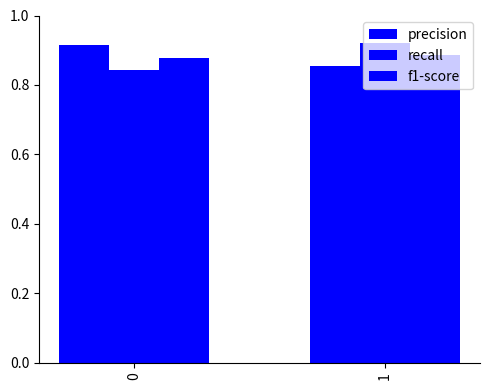

What is the sum of the f1-score values at 1 and 0?

1.8